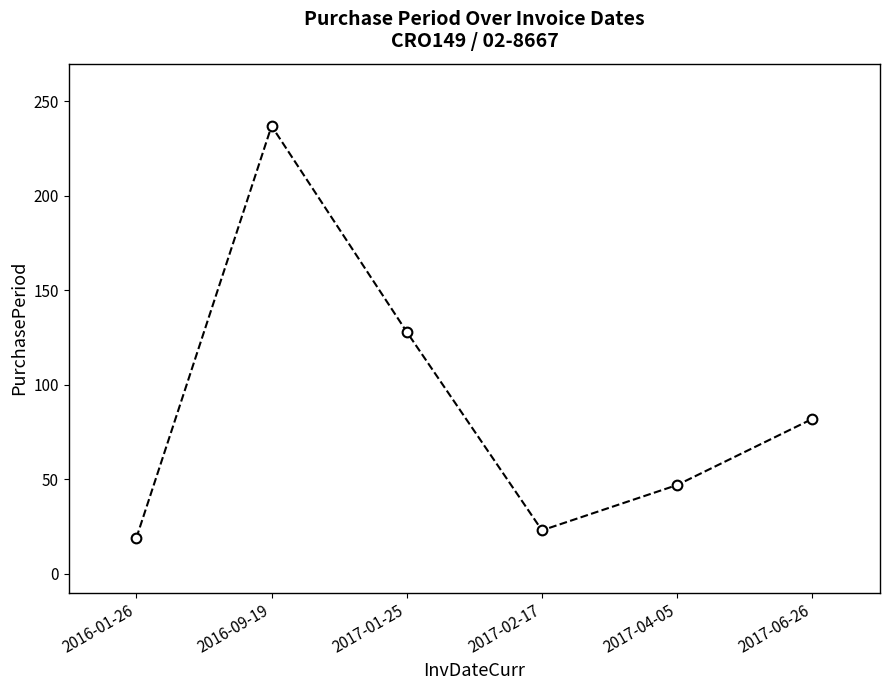

At which category does the data reach its first local valley?

2017-02-17